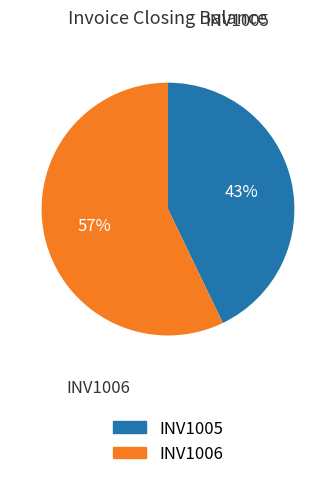

Is there any slice that represents more than half of the pie?

Yes